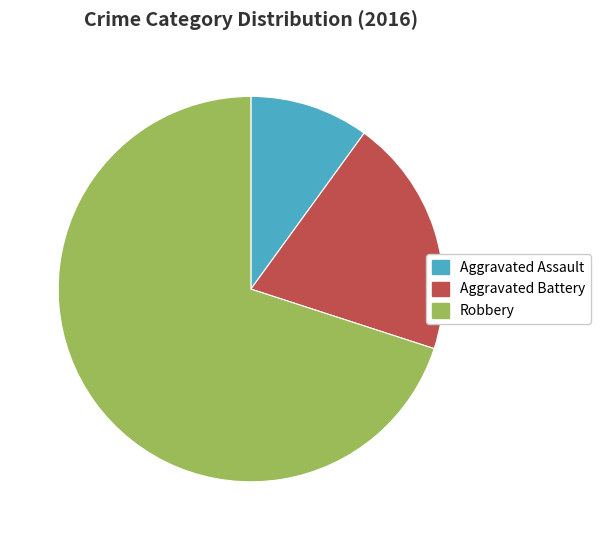

Does Aggravated Assault account for over 50% of the chart?

No